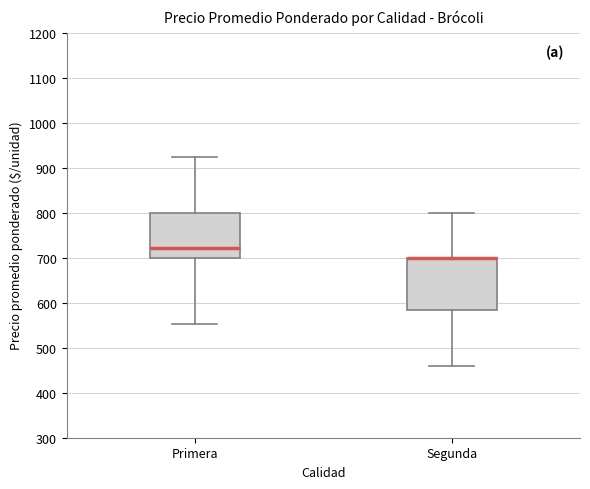

Comparing the boxes themselves (not the whiskers), which one is the tallest?

Segunda